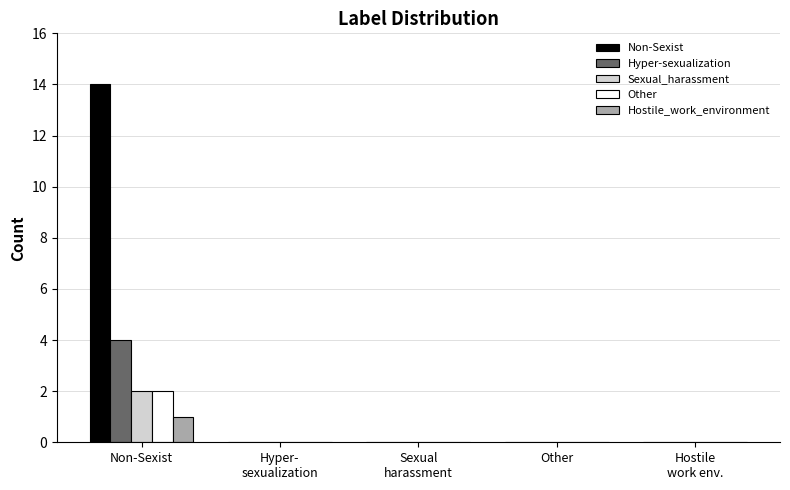

Is it true that Hyper-sexualization equals 0 at Other?

True